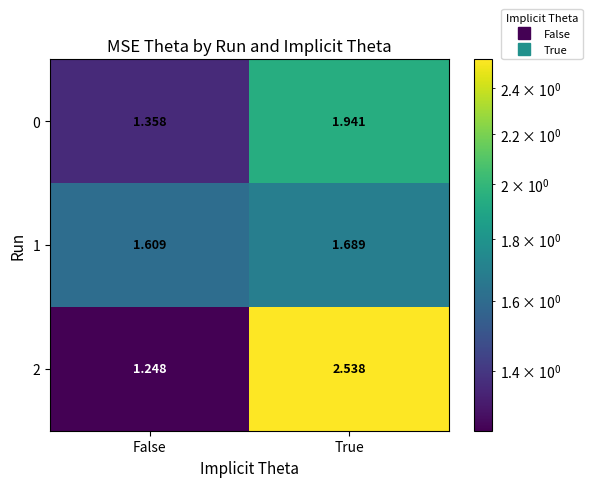

List the labels in order of 2 value, smallest first.

False, True